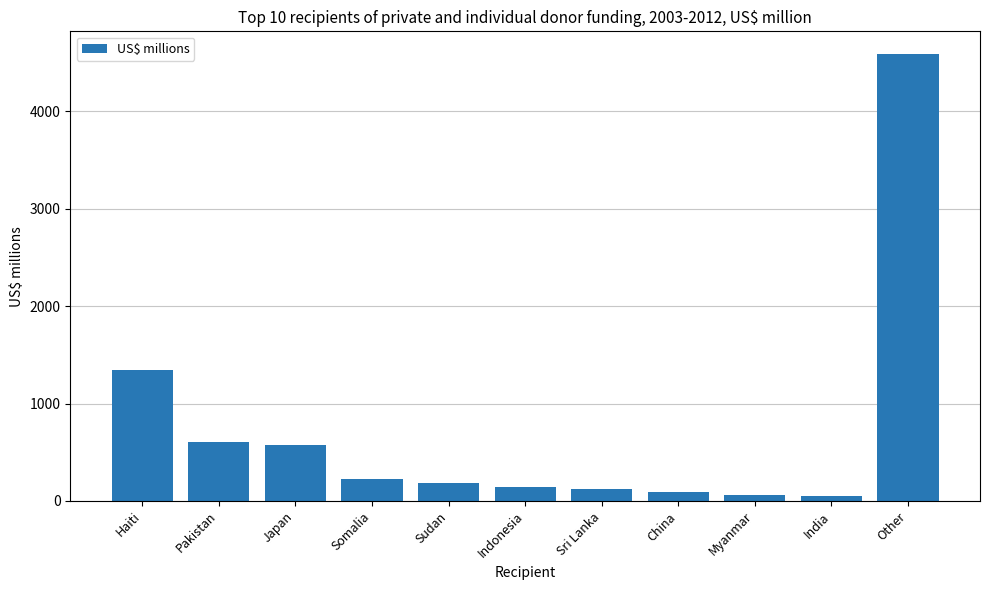

What is the difference between the values at Haiti and Indonesia?

1200.5